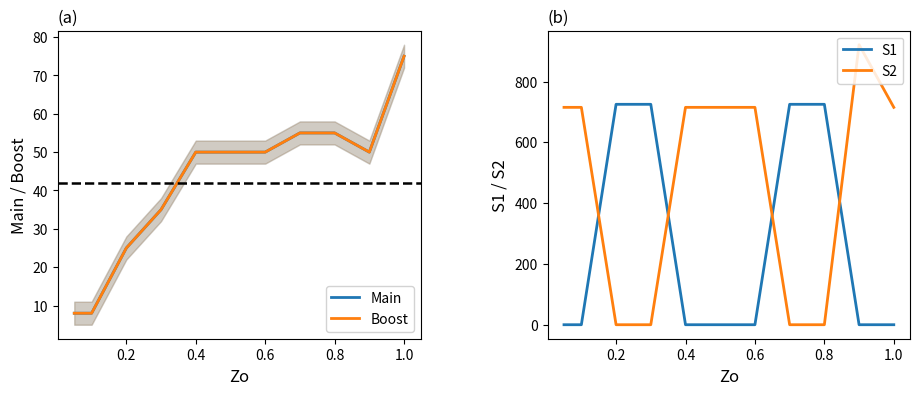

Is it true that S2 equals 0 at 0.8?

True